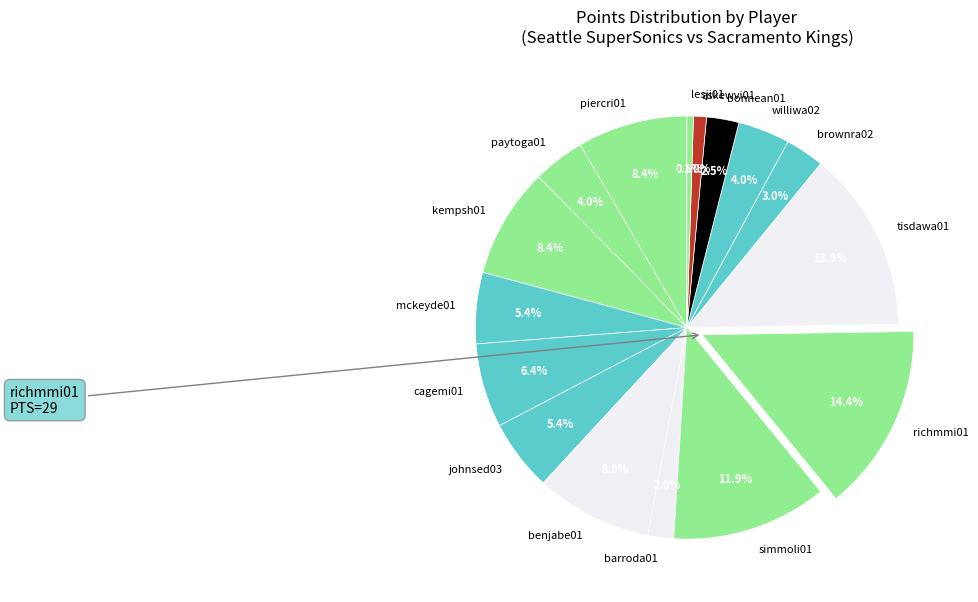

Is the sum of paytoga01 and benjabe01 greater than half?

No